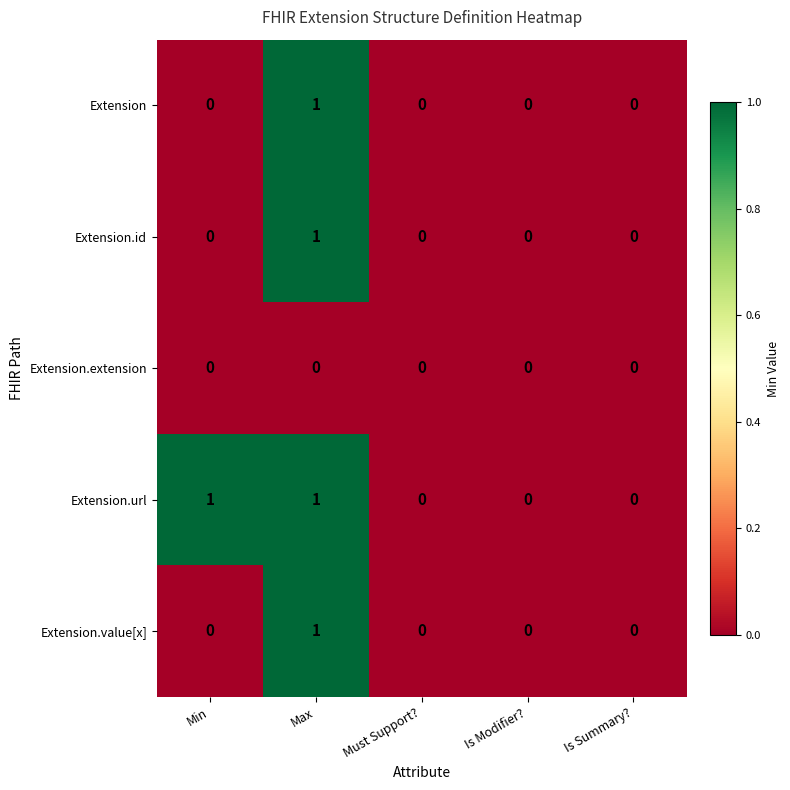

How many categories are shown in the chart?

5